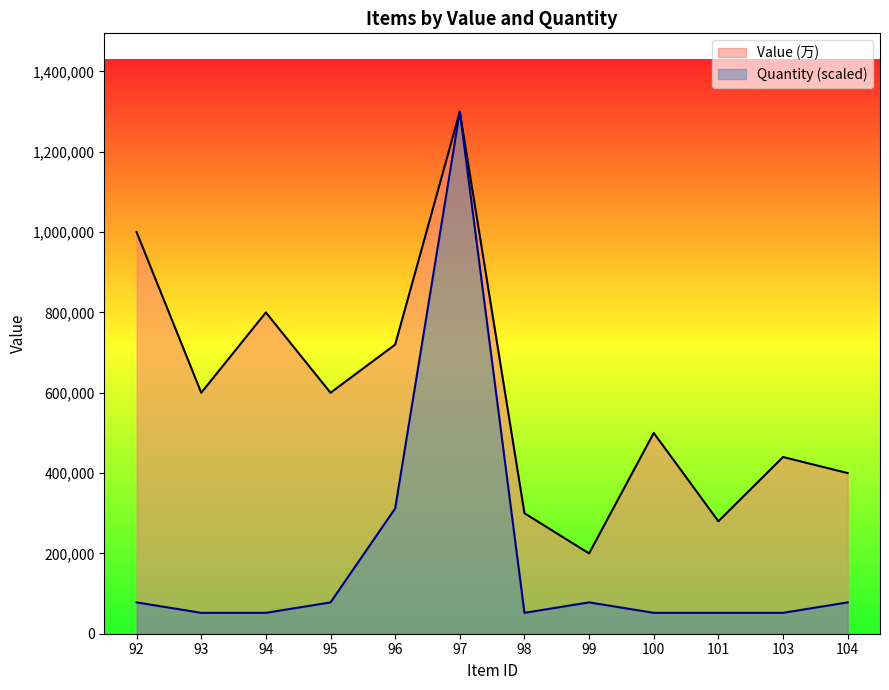

Which category has the lowest value across all series?

93